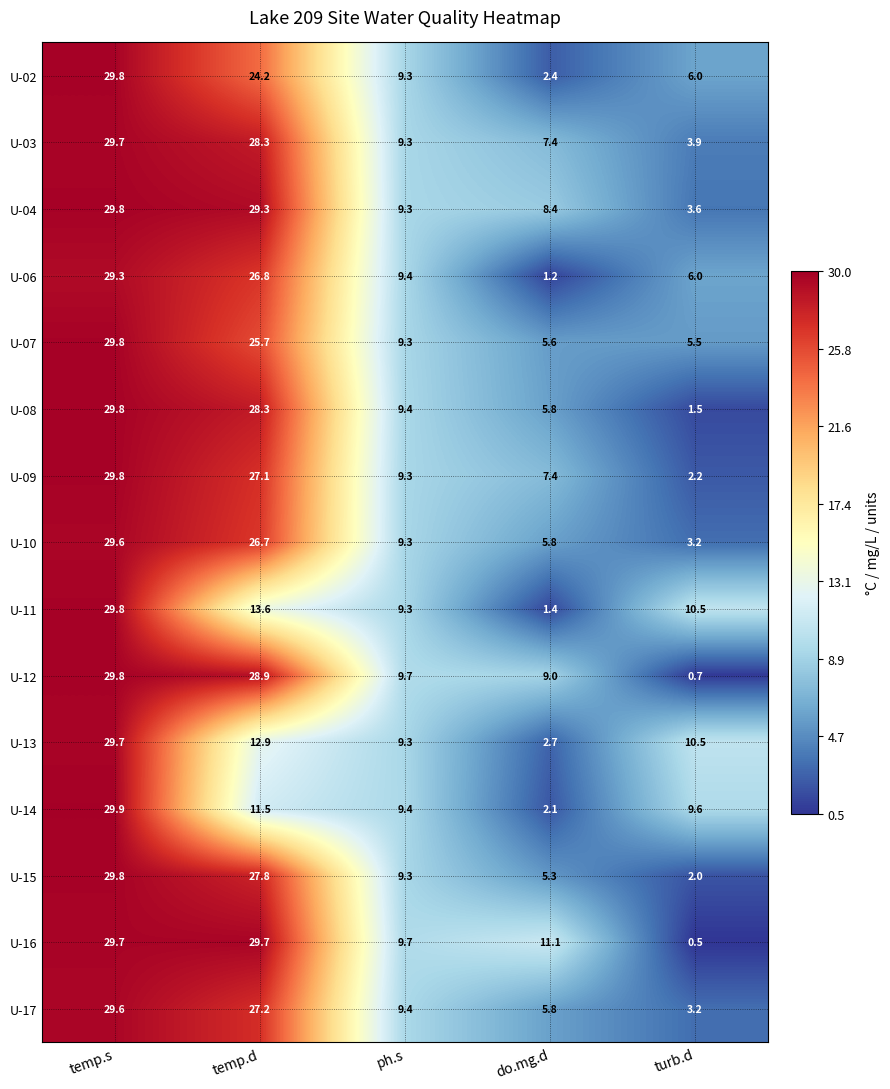

What value does the U-11 series have at ph.s?

9.3